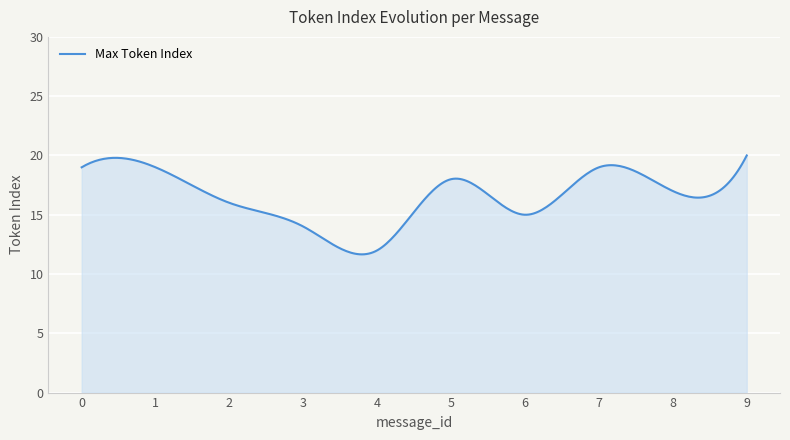

At which label is the value closest to 16?

2